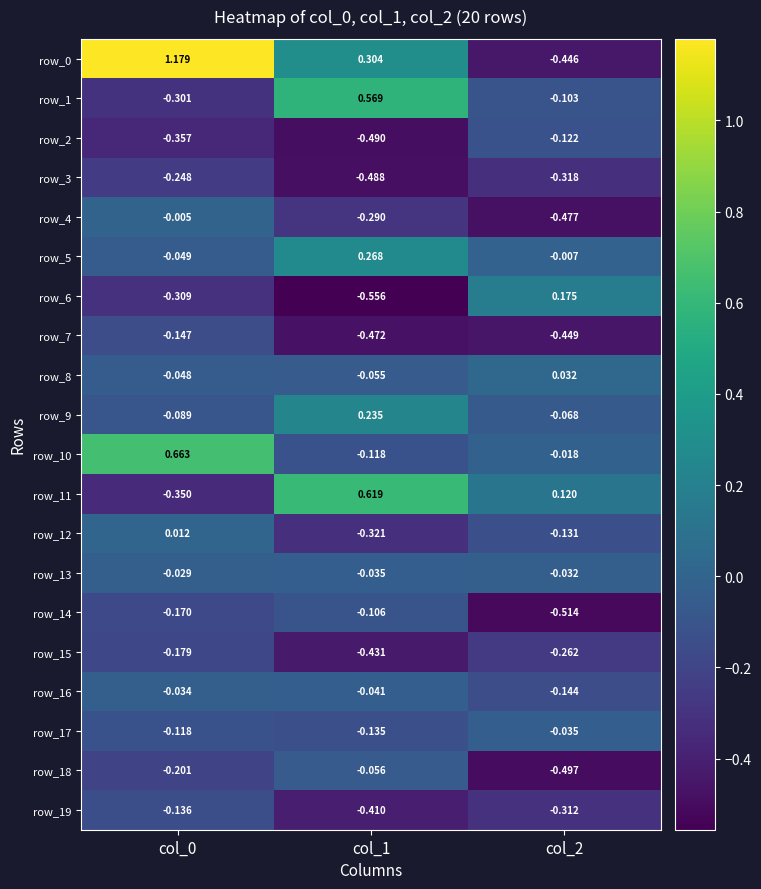

Is the value of row_11 at col_2 greater than the value of row_10 at col_1?

Yes